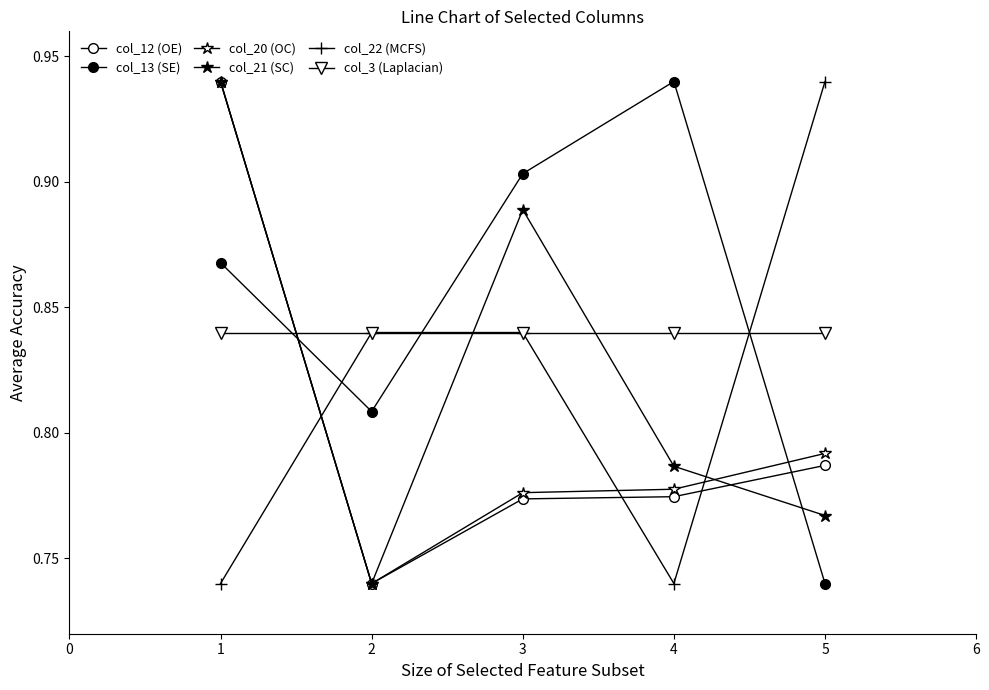

Reading right to left, what are all the values shown in this chart?

col_12 (OE): 0.8	0.8	0.8	0.7	0.9
col_13 (SE): 0.7	0.9	0.9	0.8	0.9
col_20 (OC): 0.8	0.8	0.8	0.7	0.9
col_21 (SC): 0.8	0.8	0.9	0.7	0.9
col_22 (MCFS): 0.9	0.7	0.8	0.8	0.7
col_3 (Laplacian): 0.8	0.8	0.8	0.8	0.8